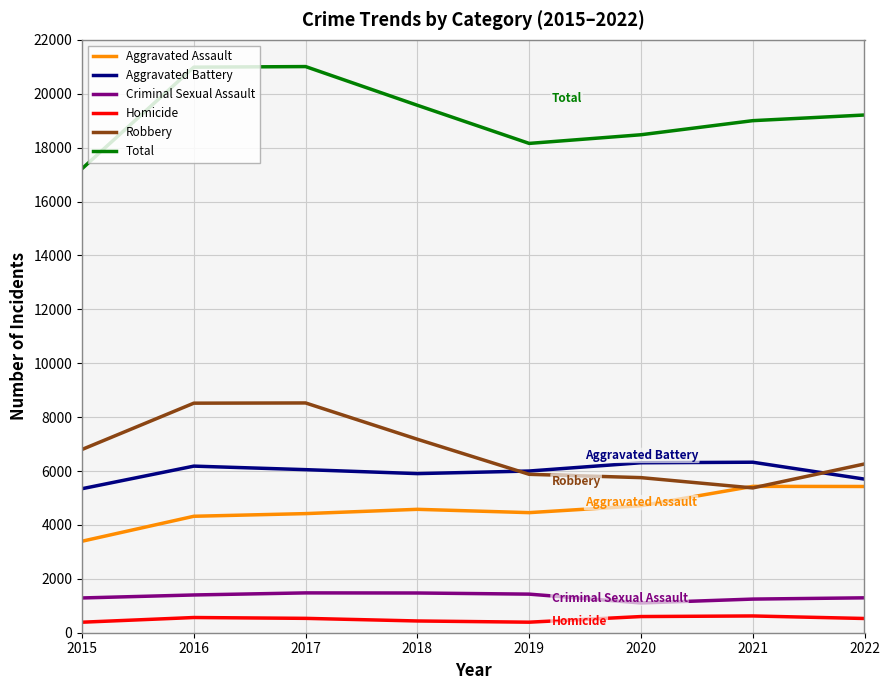

The value of Robbery at 2017 is 8526. True or false?

True